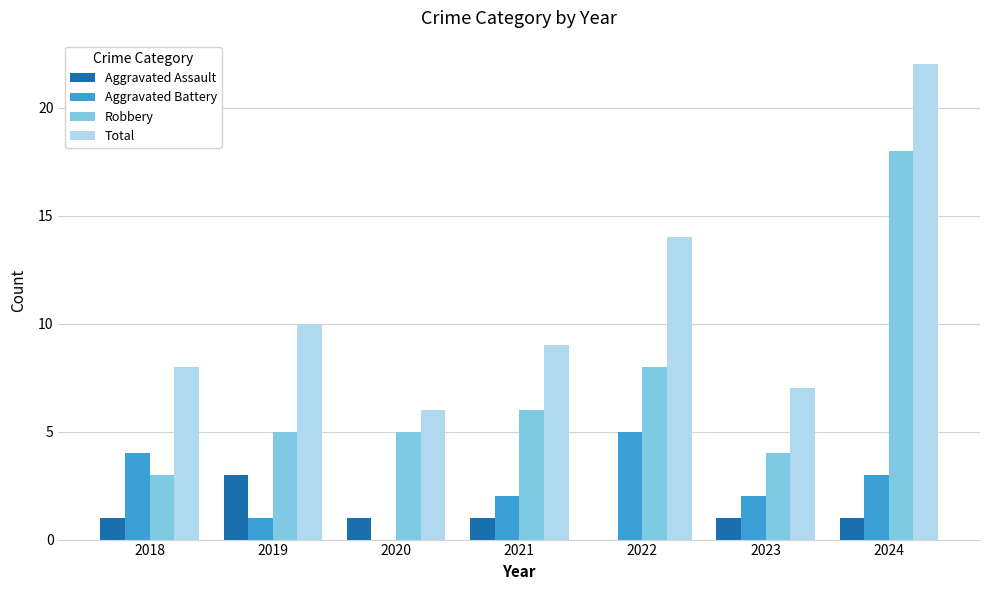

Reading left to right, transcribe all the data shown in this chart.

Aggravated Assault: 1	3	1	1	0	1	1
Aggravated Battery: 4	1	0	2	5	2	3
Robbery: 3	5	5	6	8	4	18
Total: 8	10	6	9	14	7	22